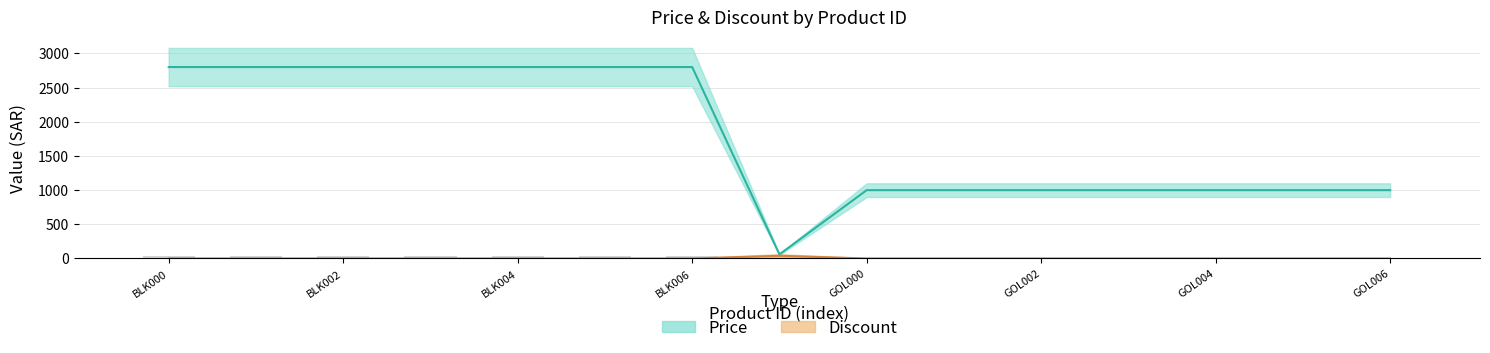

How many data points in Price are less than 999?

1